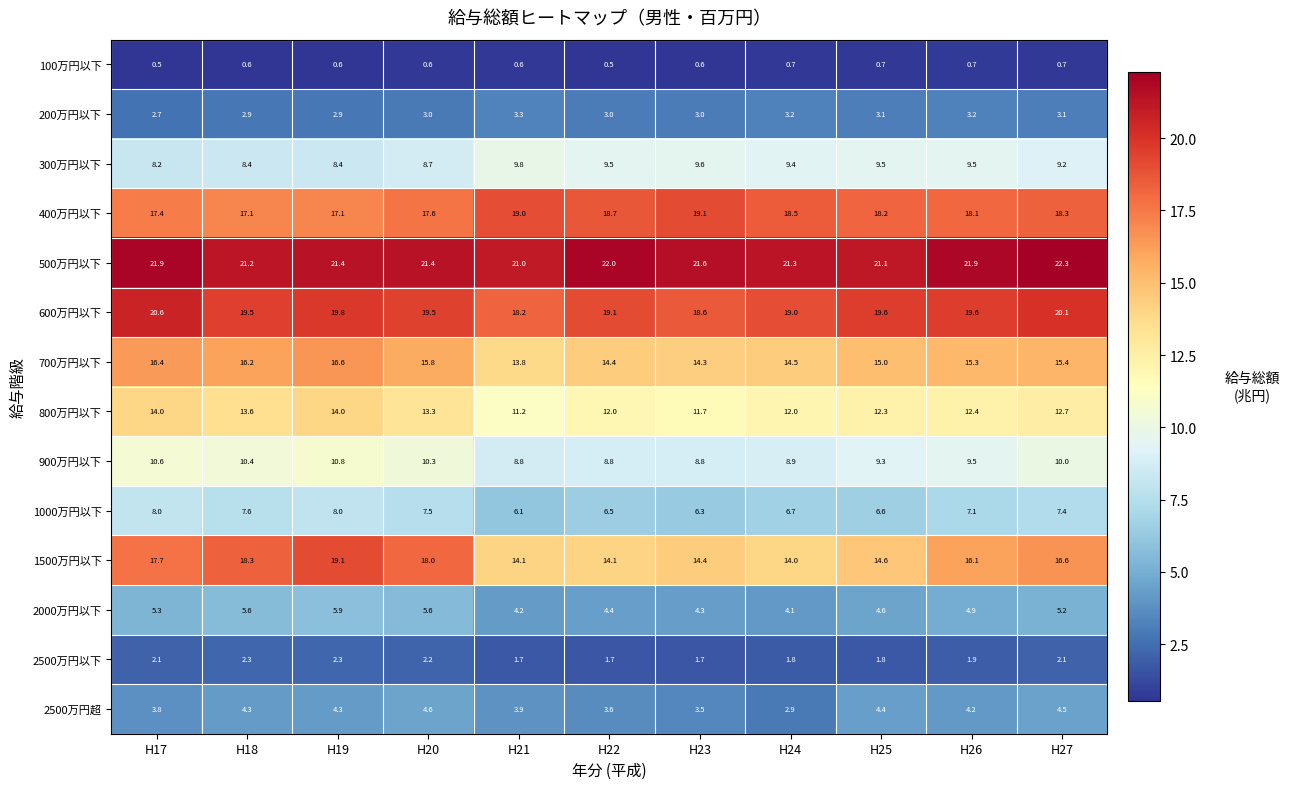

What is the sum of the 2500万円超 values at H19 and H24?

7.2